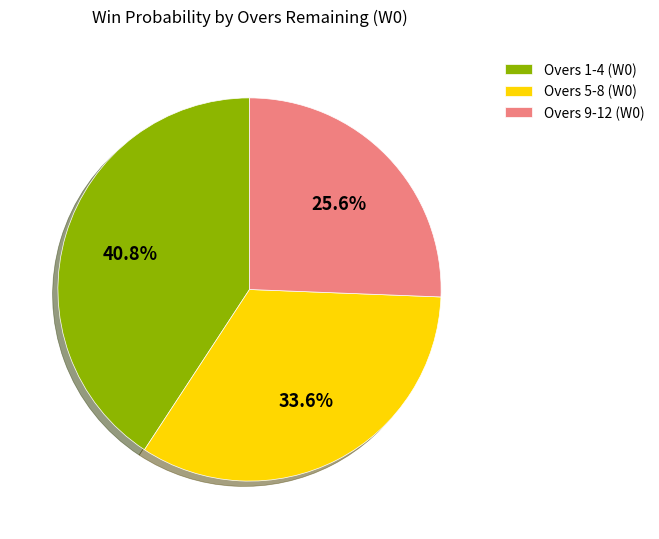

What is the ratio of the value at Overs 1-4 (W0) to the value at Overs 9-12 (W0)?

1.6